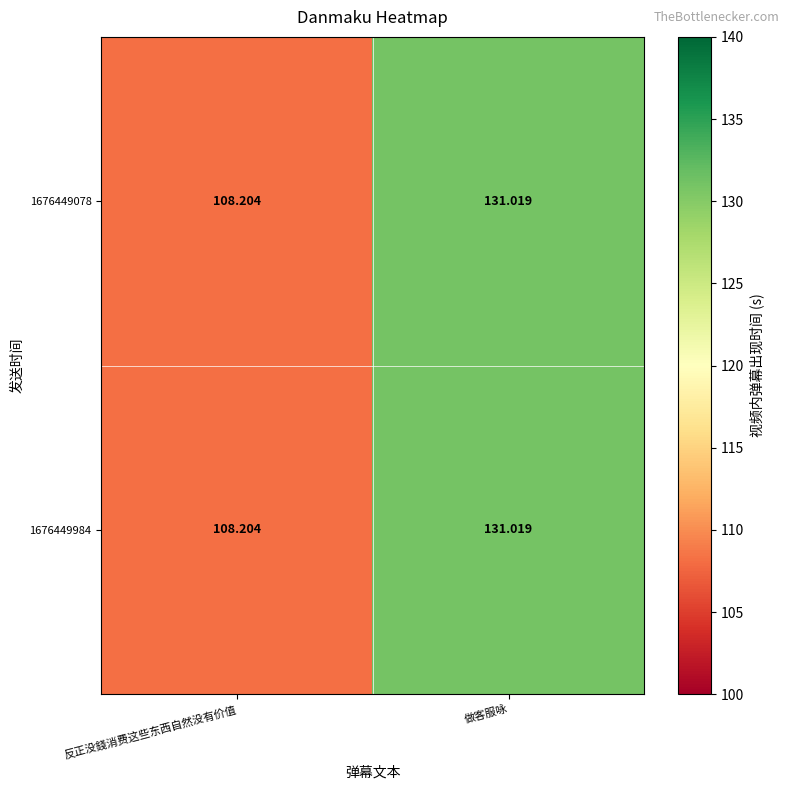

At which label does 1676449984 first exceed 131?

做客服咏